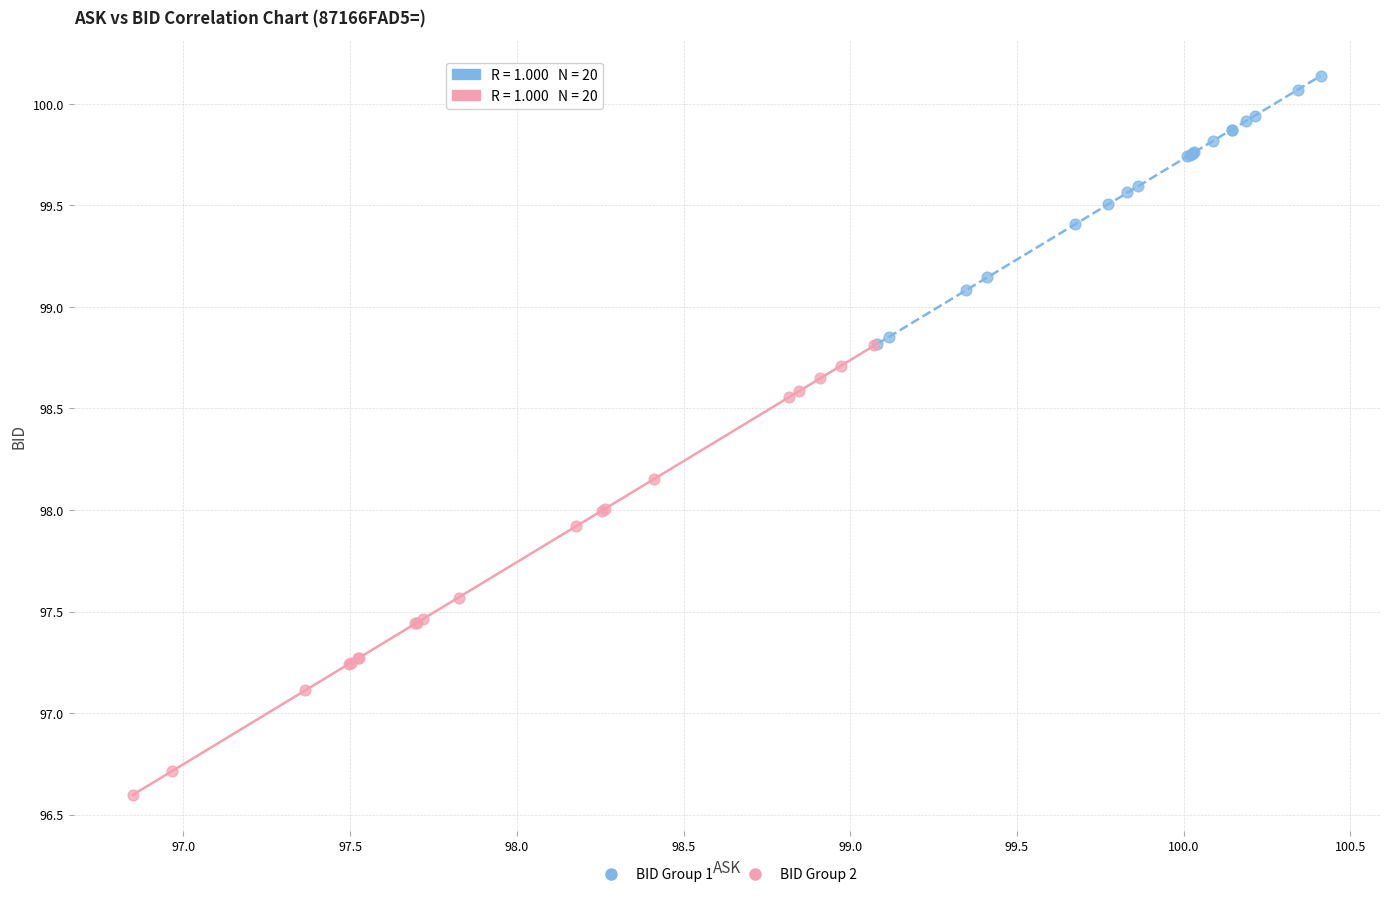

Which series has the largest Y range (max minus min)?

BID Group 2